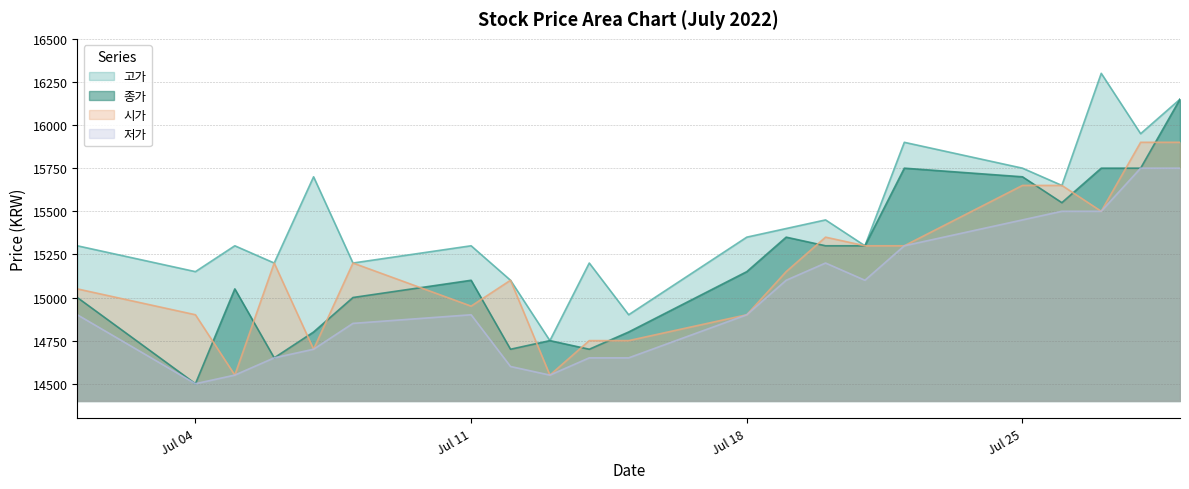

What is the difference between the maximum and minimum values in the 시가 series?

1350